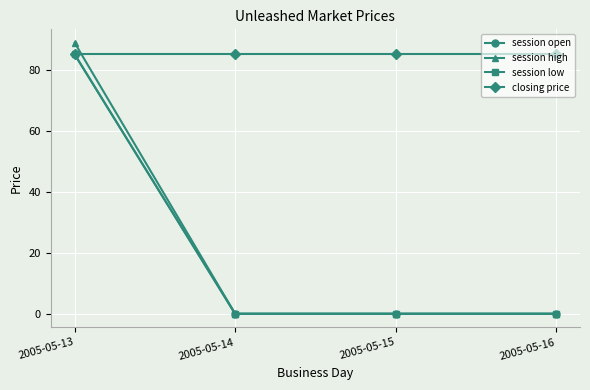

Rank the categories by session low value from highest to lowest.

2005-05-13, 2005-05-14, 2005-05-15, 2005-05-16